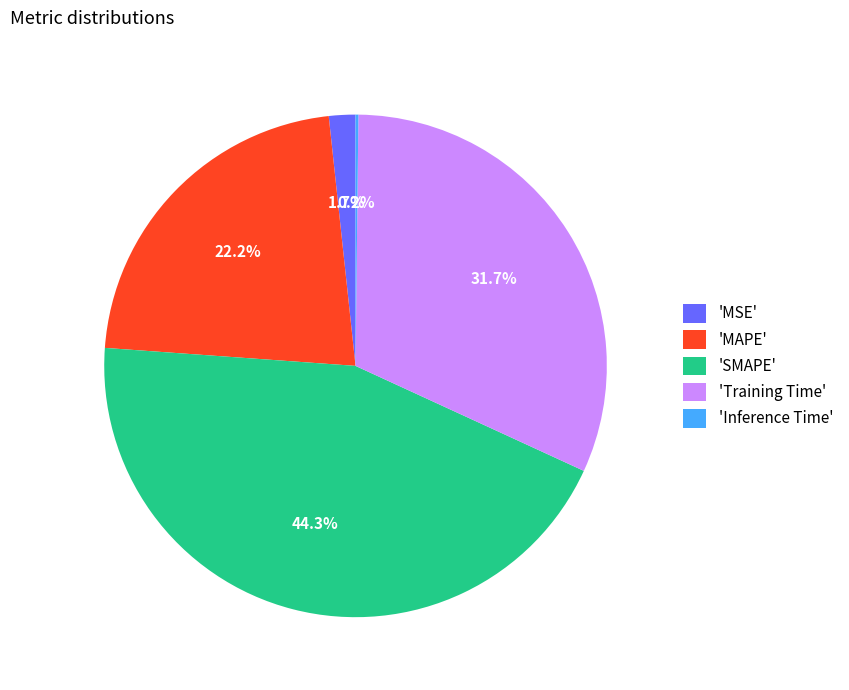

How much of the chart is everything except 'Training Time'?

68.3%